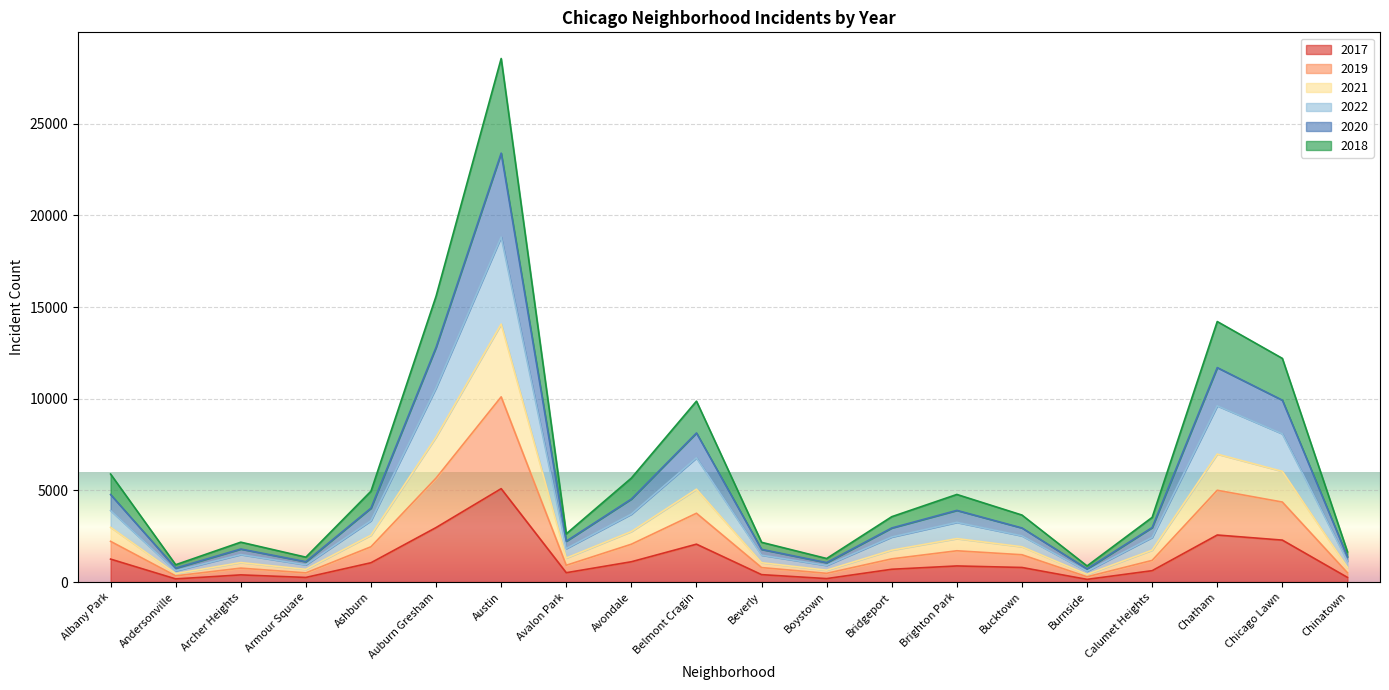

What is the label of the 16th point from the left?

Burnside